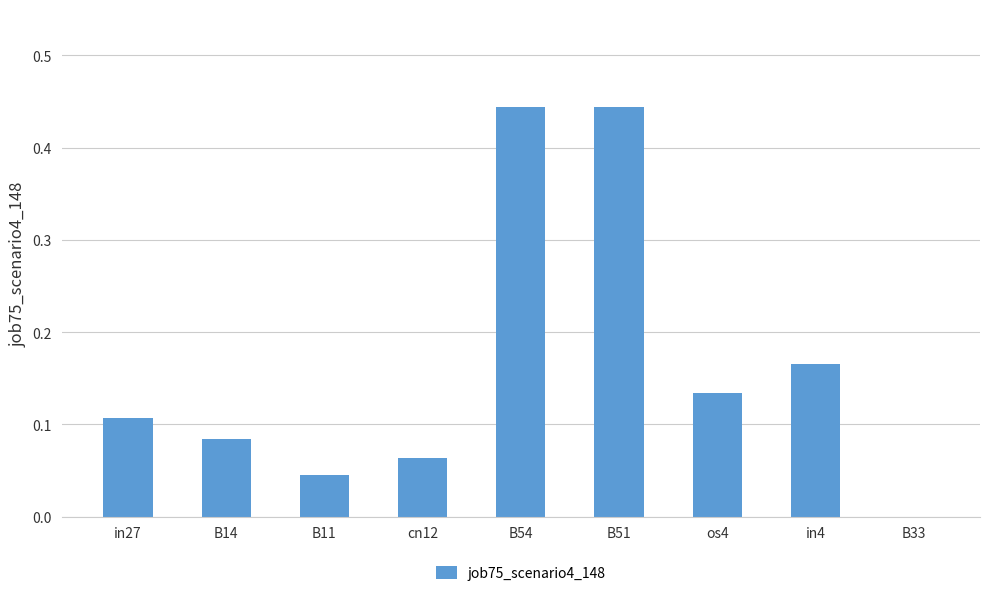

True or false: the data shows 0.0 at B11.

True